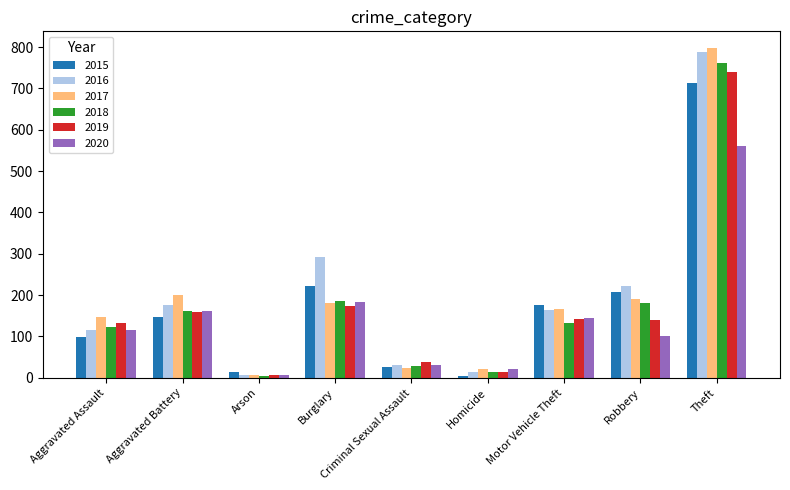

What are all the series names shown in the legend?

2015, 2016, 2017, 2018, 2019, 2020